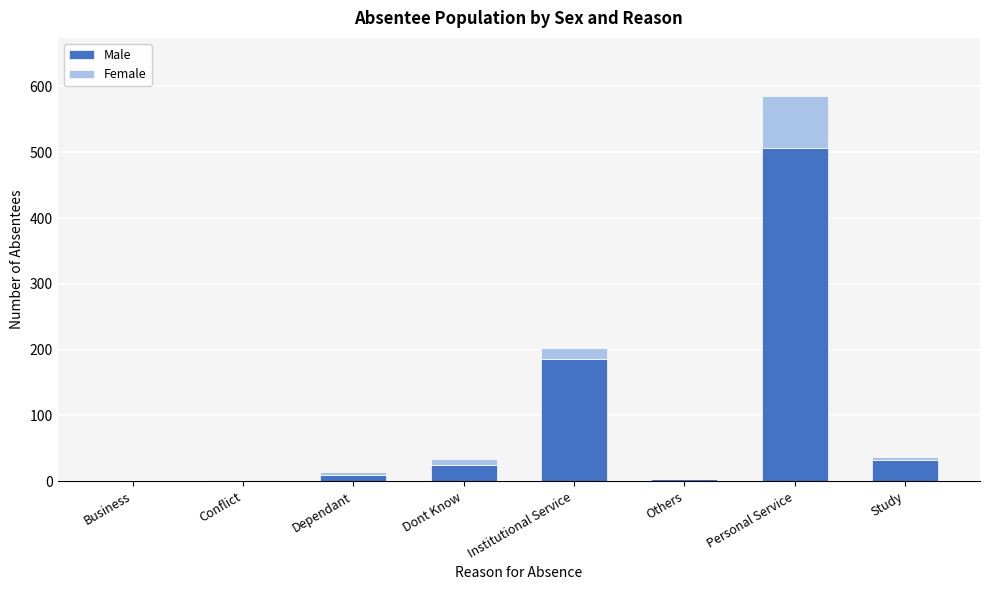

Is it true that Male equals 507 at Personal Service?

True